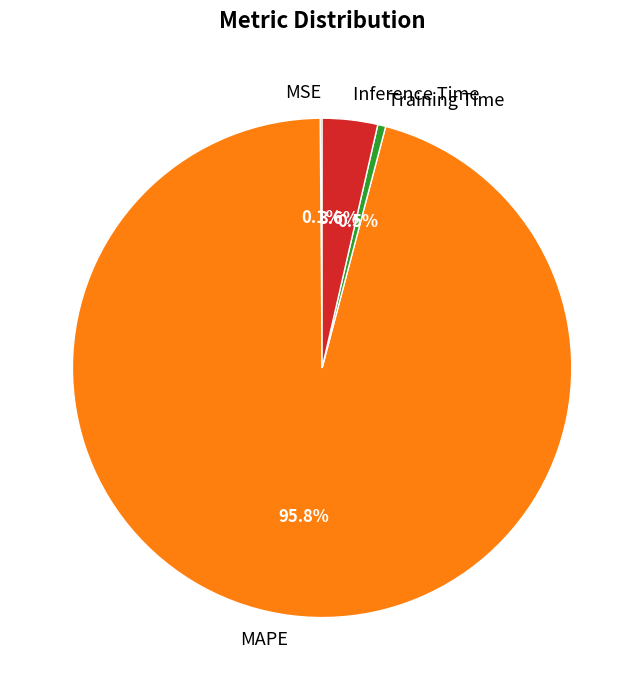

Does any single category account for the majority?

Yes